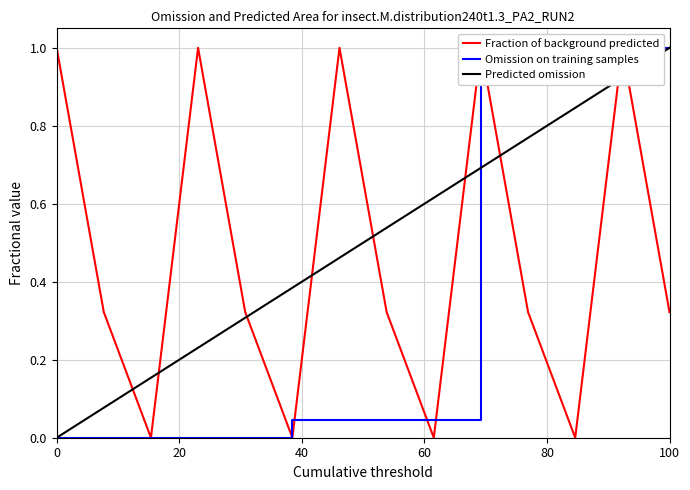

Is it true that Predicted omission equals 1.5 at 100?

False